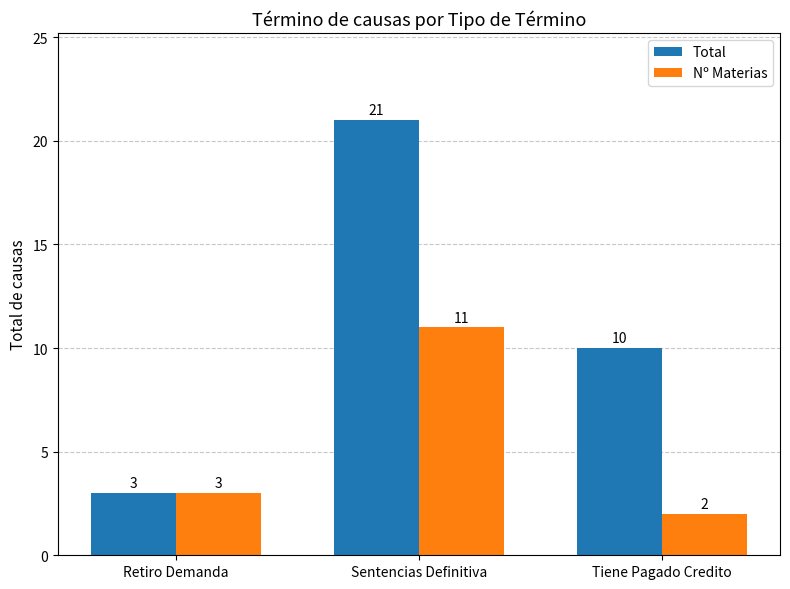

What is the difference between the second highest and minimum values in the Nº Materias series?

1